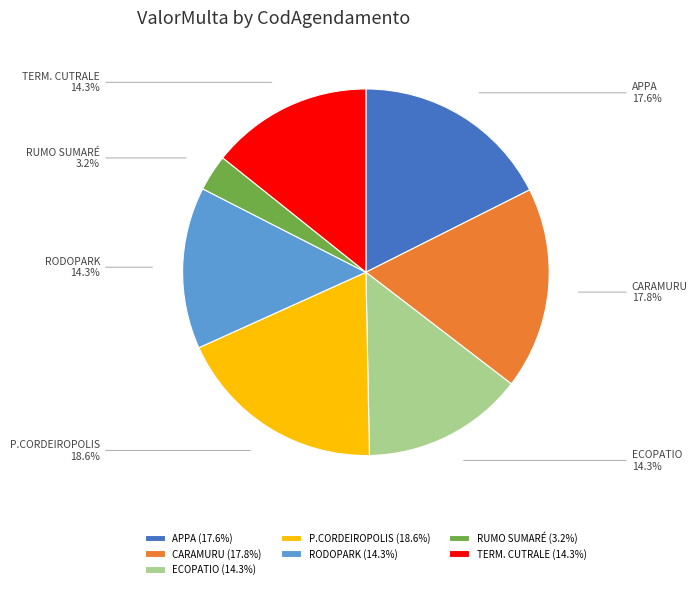

What is the largest slice in the pie chart?

P.CORDEIROPOLIS